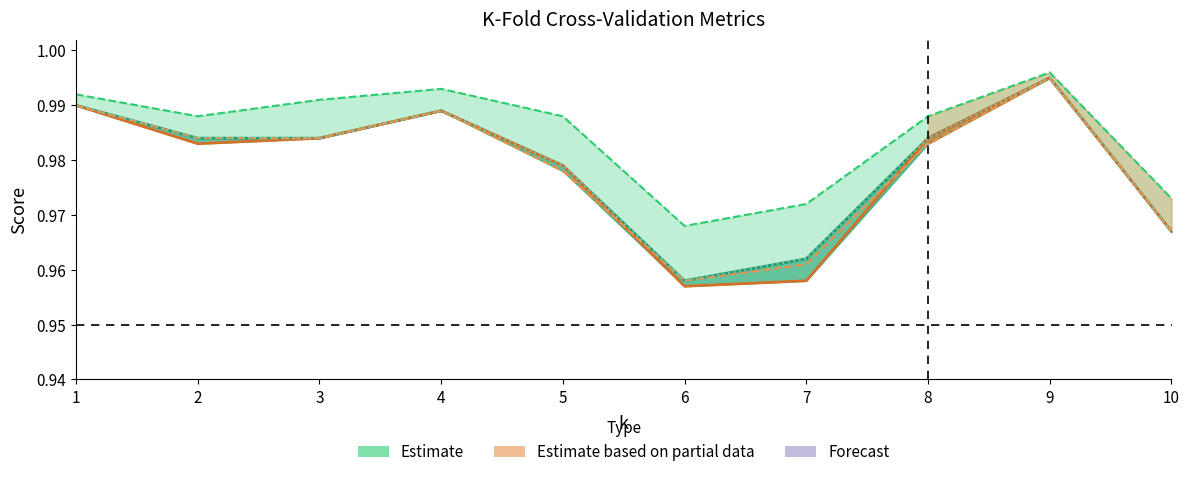

Does the chart display data point markers on the line(s)?

No